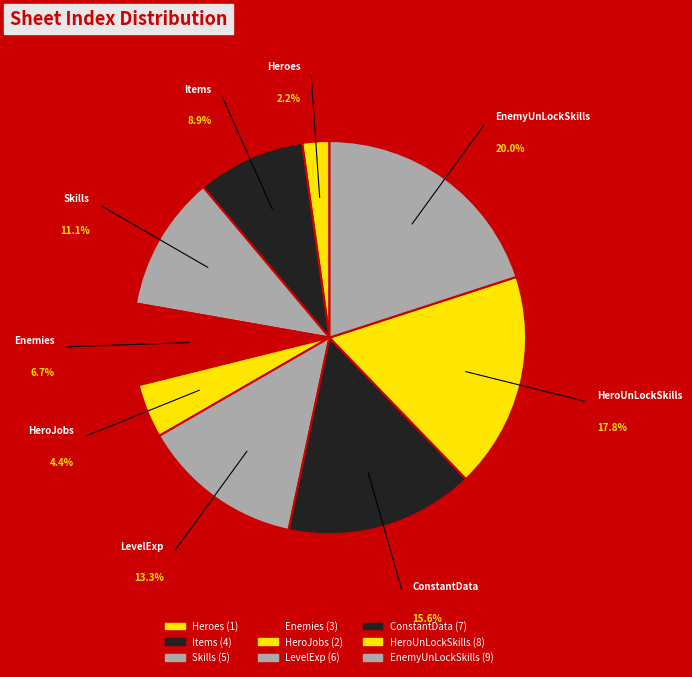

How many segments does this pie chart have?

9